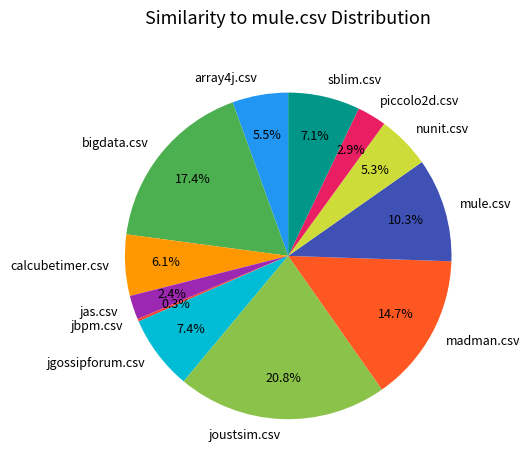

Do jas.csv and nunit.csv together represent more than half of the pie?

No